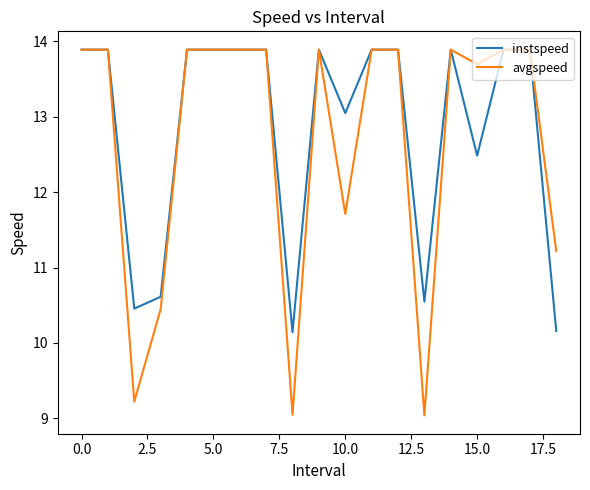

Which series has the widest spread of values?

avgspeed